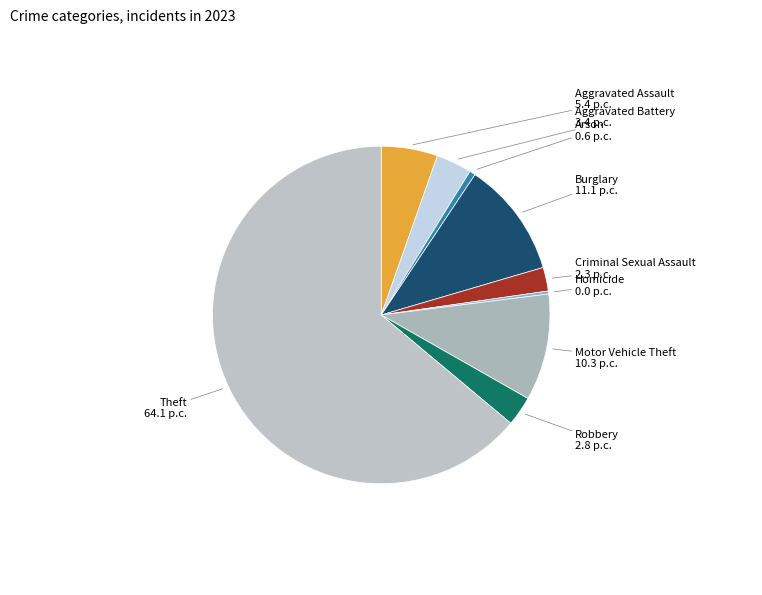

How many segments does this pie chart have?

9